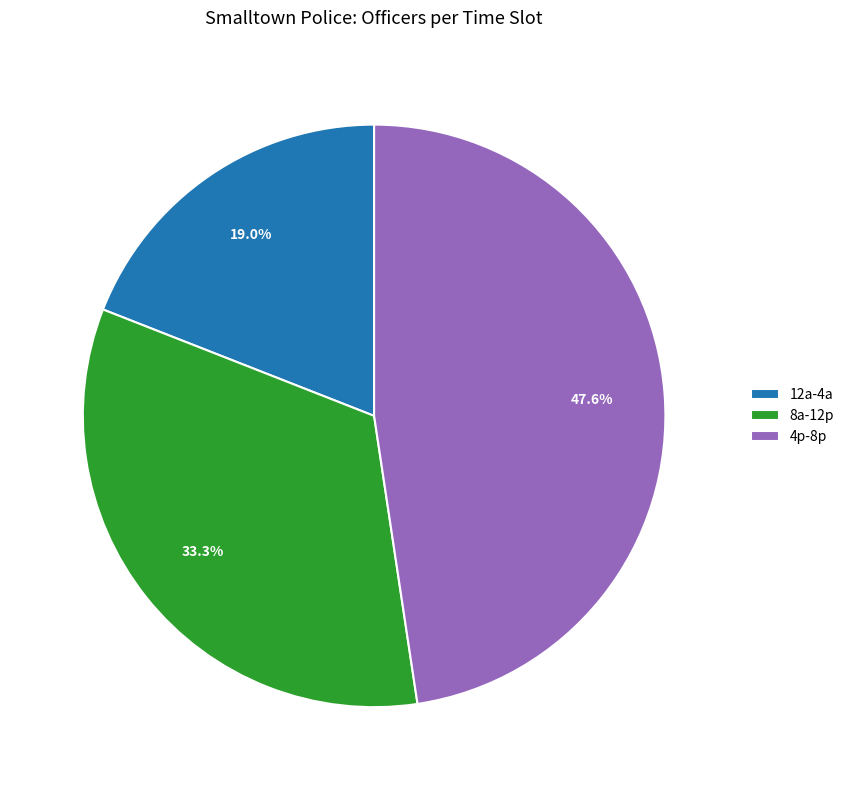

To the nearest percent, what percentage of the pie is 12a-4a?

19%